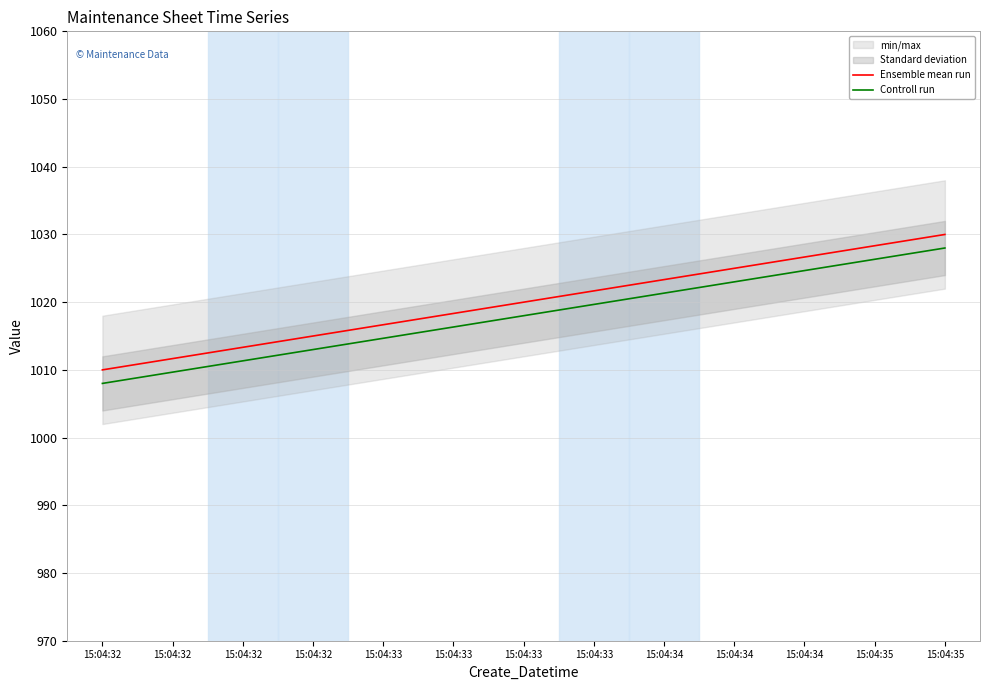

How many lines are shown in the chart?

2